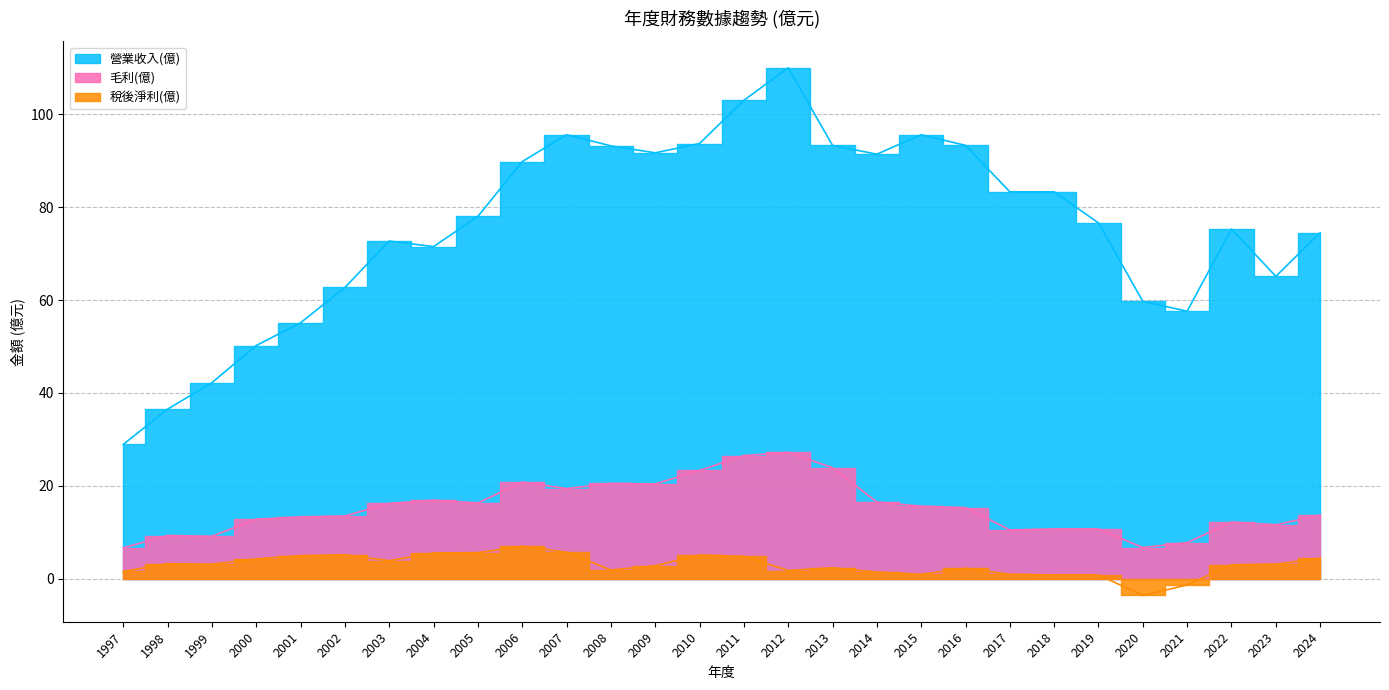

What are all the series names shown in the legend?

毛利(億), 營業收入(億), 稅後淨利(億)